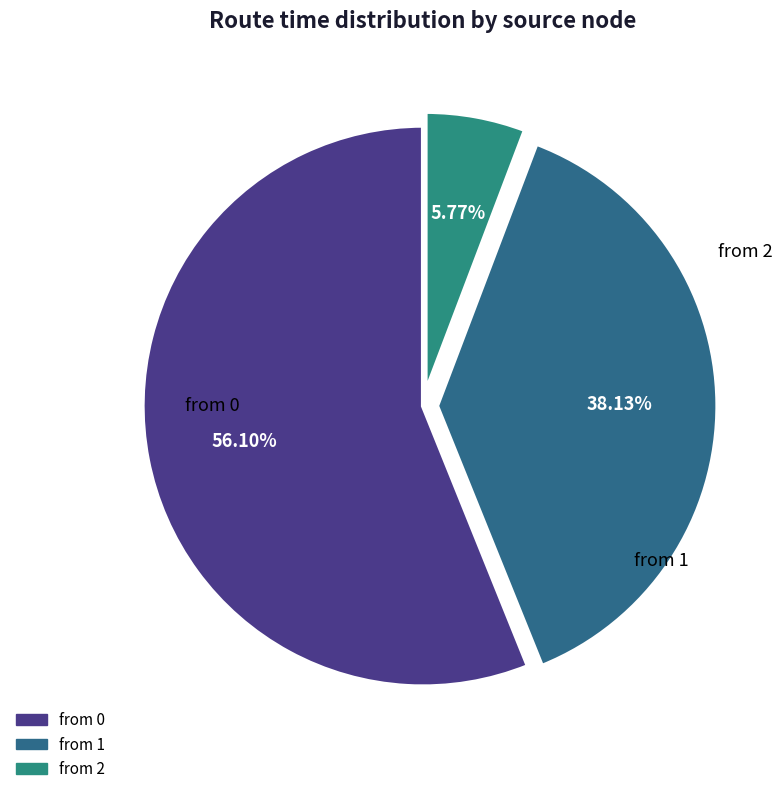

Is it true that from 2 is 6% of the pie?

True